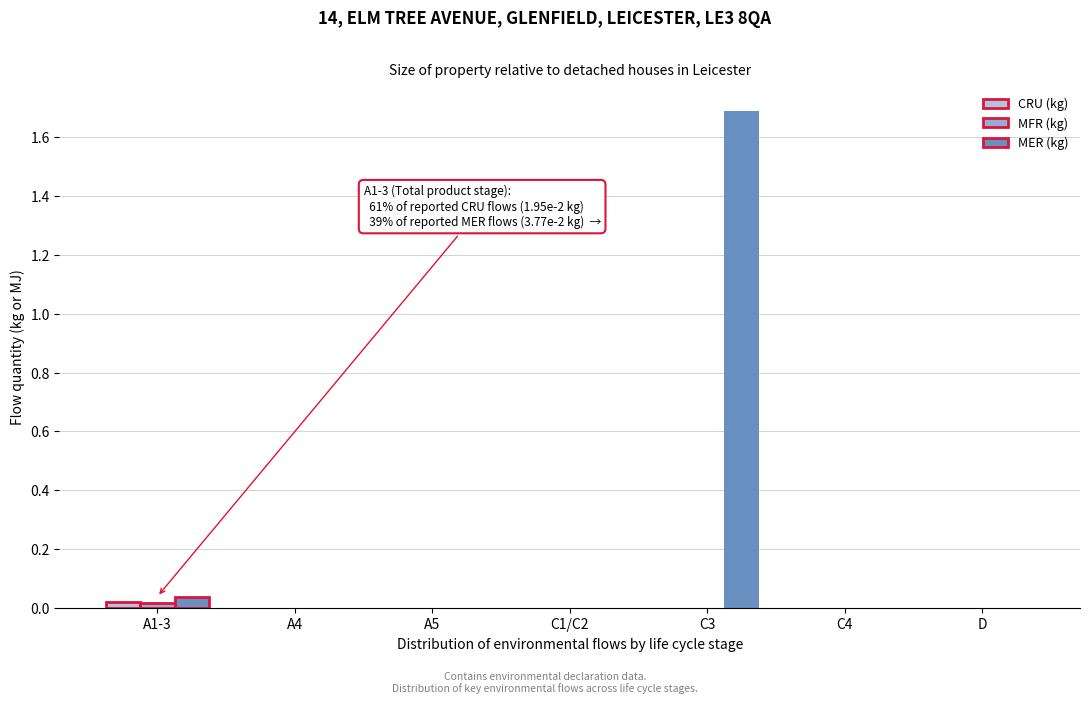

At which category is the sum across all series the highest?

C3